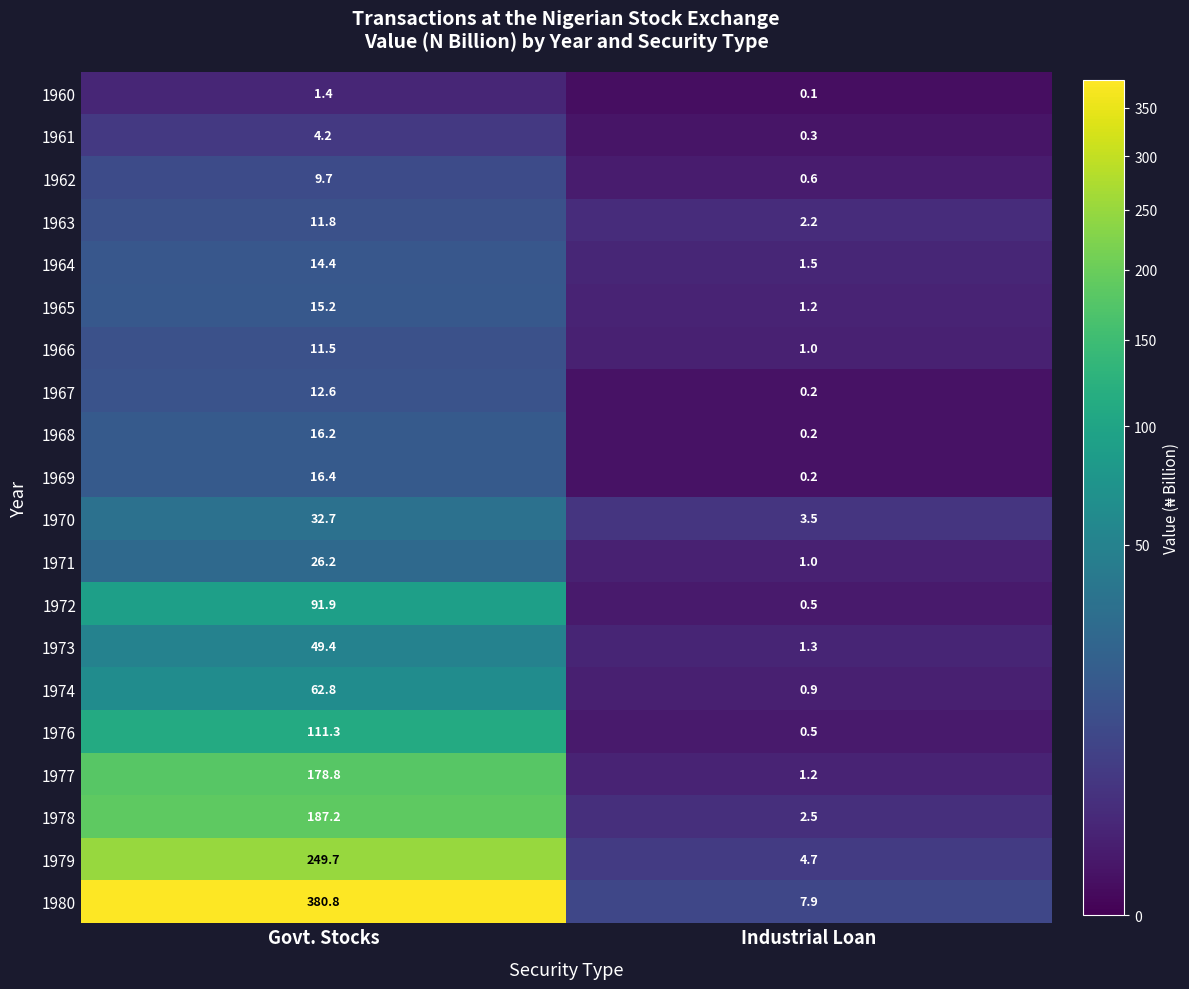

Between Govt. Stocks and Industrial Loan, which series saw the biggest shift?

1980